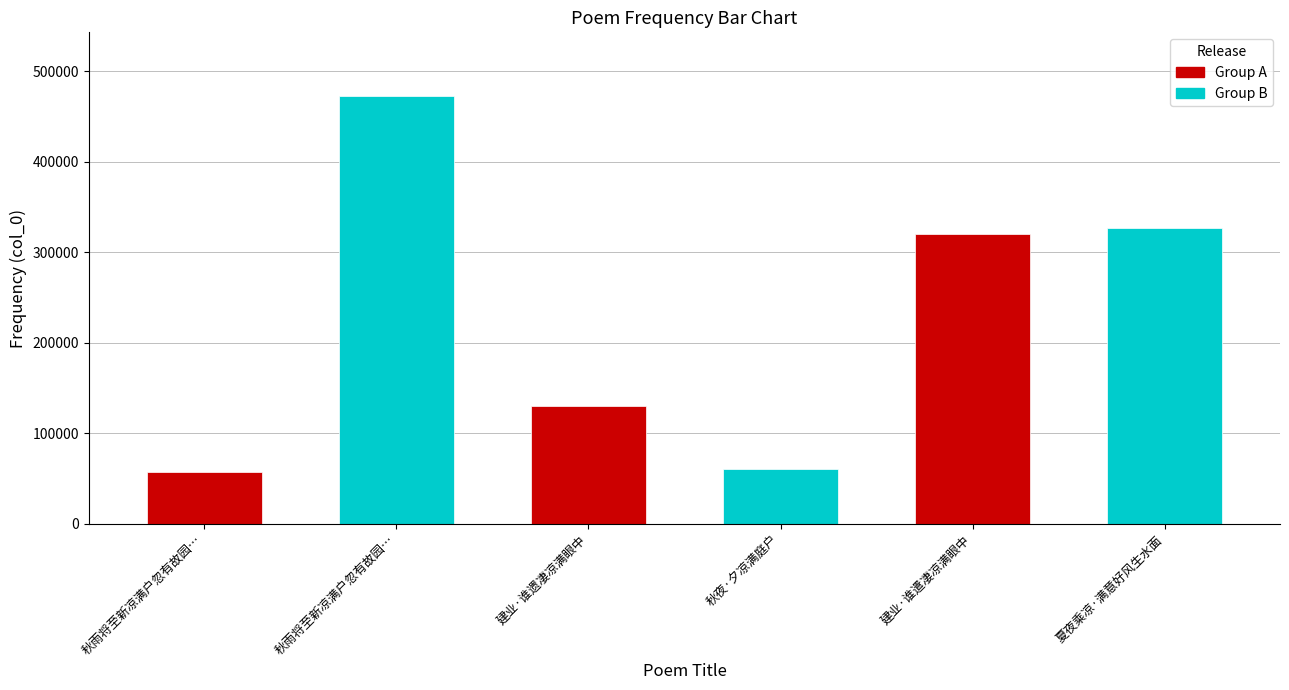

What is the maximum value shown in the chart?

472289